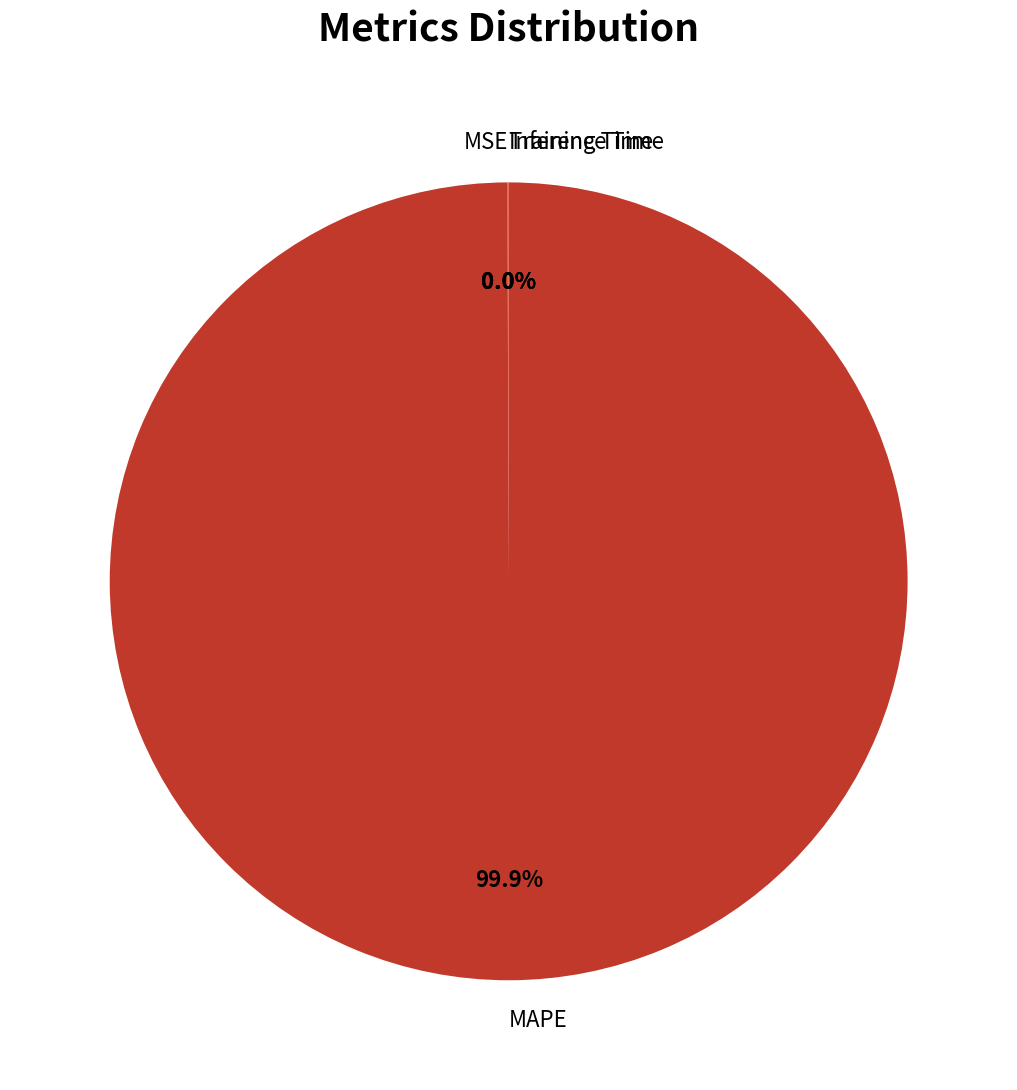

Does any single category account for the majority?

Yes